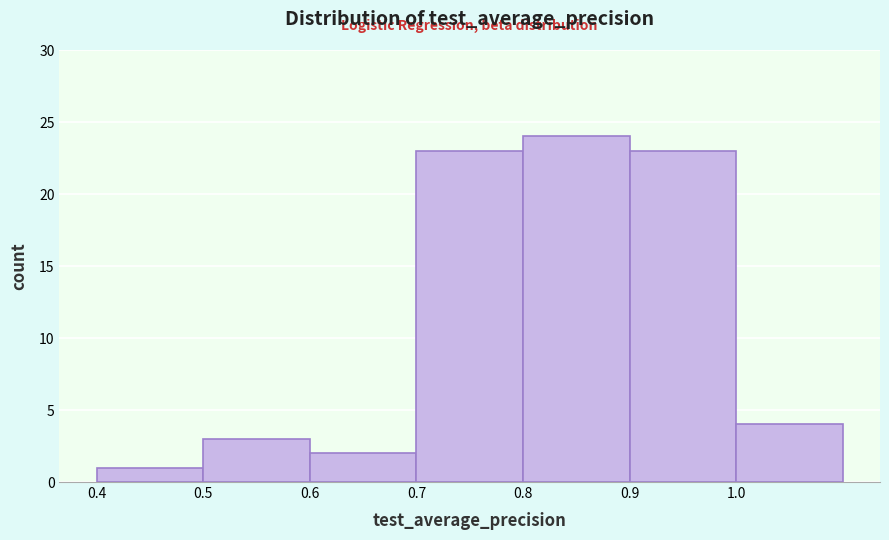

Reading left to right, transcribe this chart: for each bar, give the range it covers on the x-axis and its height. The values are not printed on the chart, so give them approximately, as read against the axis.

0.4 to 0.5: 1
0.5 to 0.6: 3
0.6 to 0.7: 2
0.7 to 0.8: 23
0.8 to 0.9: 24
0.9 to 1.0: 23
1.0 to 1.1: 4